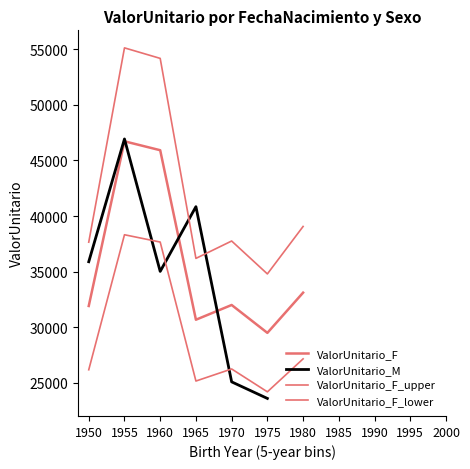

Where does the ValorUnitario_F series first go above 45925?

1955